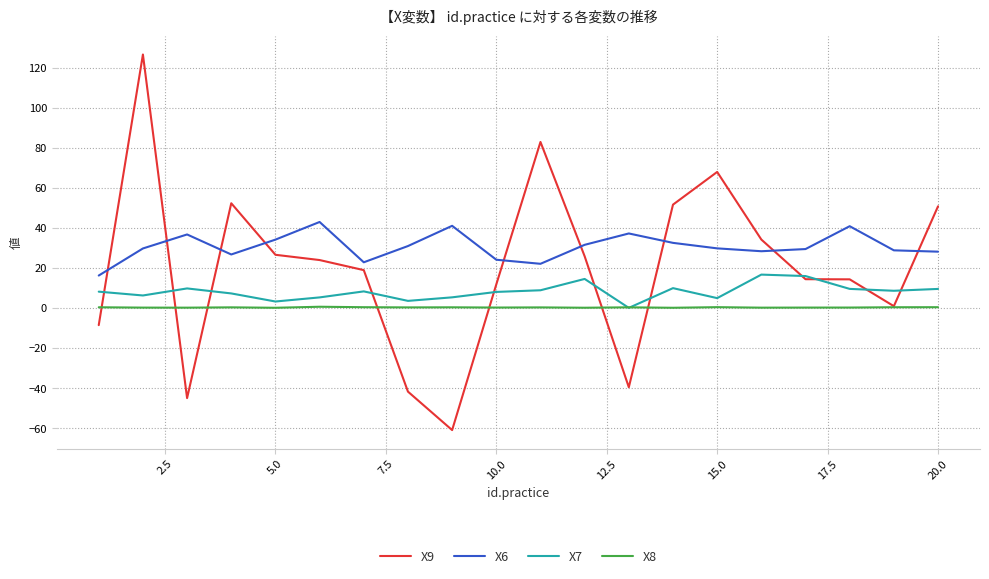

Which series has the widest spread of values?

X9